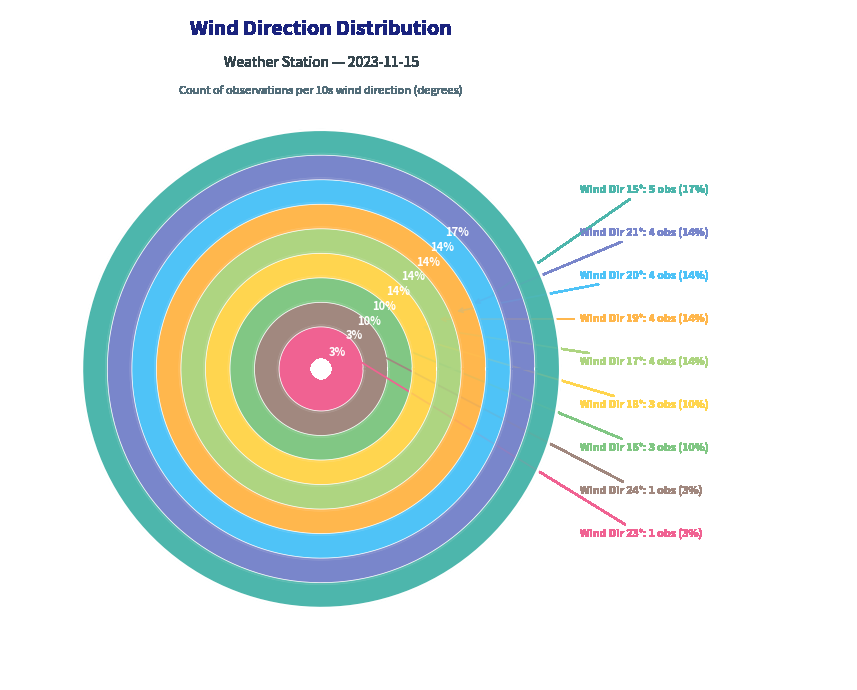

To the nearest percent, what portion does 19 represent?

14%